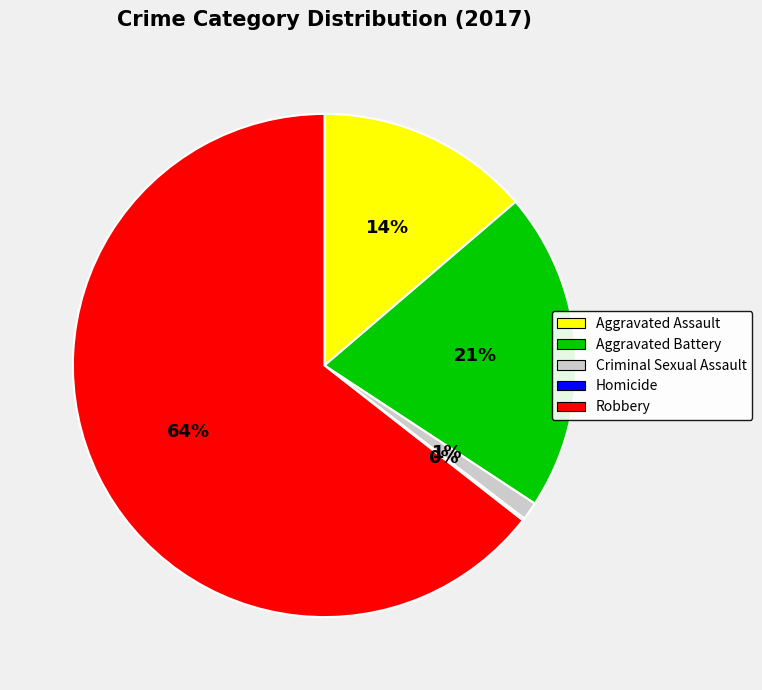

What is the largest slice in the pie chart?

Robbery